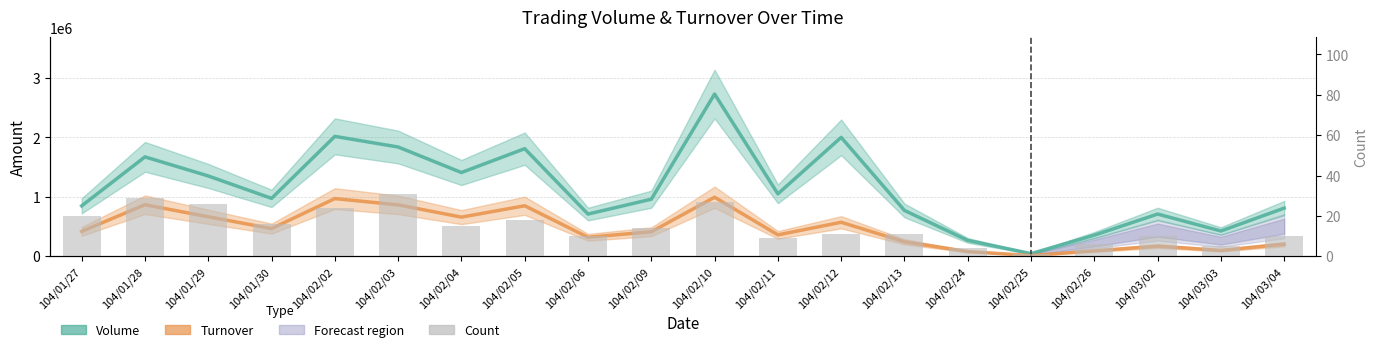

What is the average value of the Turnover series?

465724